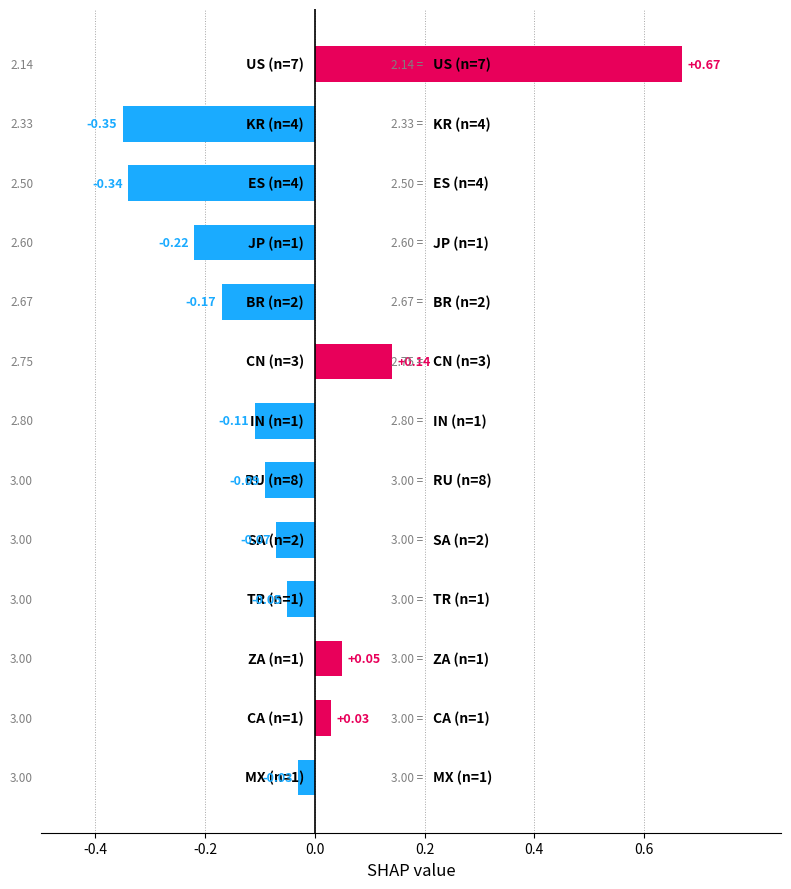

What is the sum of all values?

-0.5